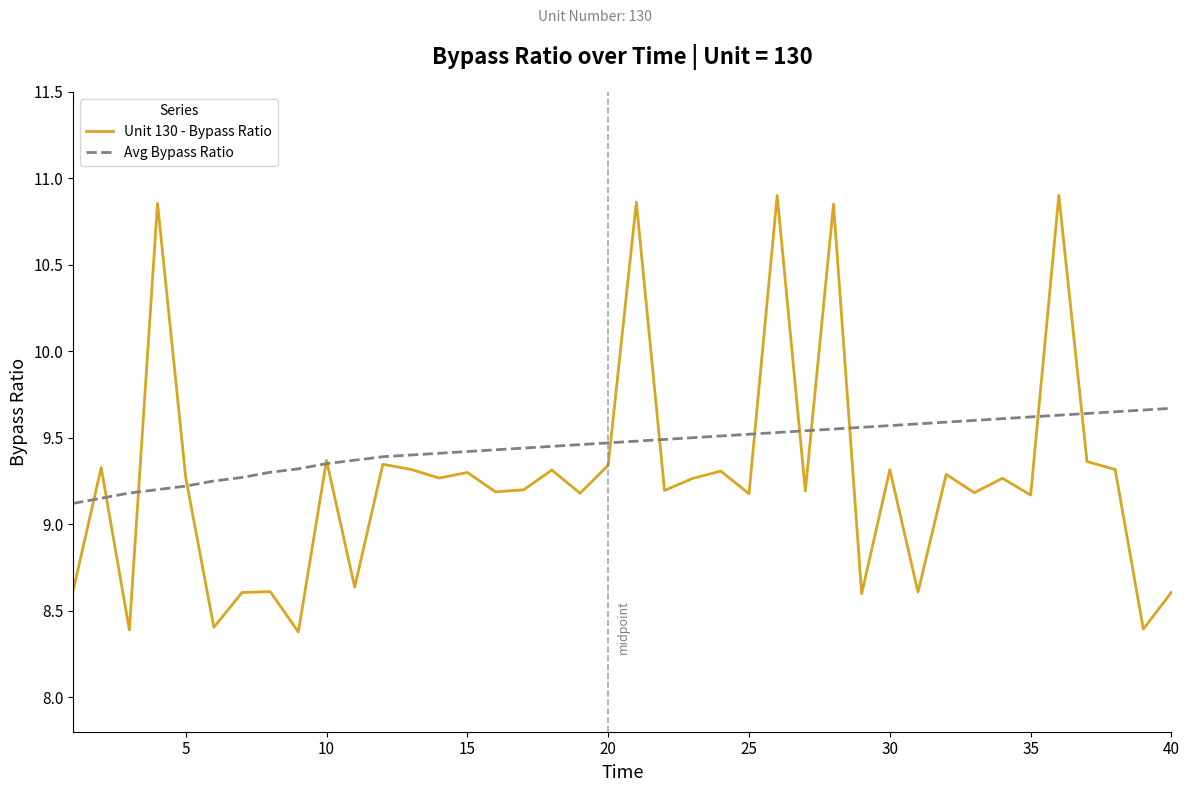

What is the minimum value for Avg Bypass Ratio?

9.1